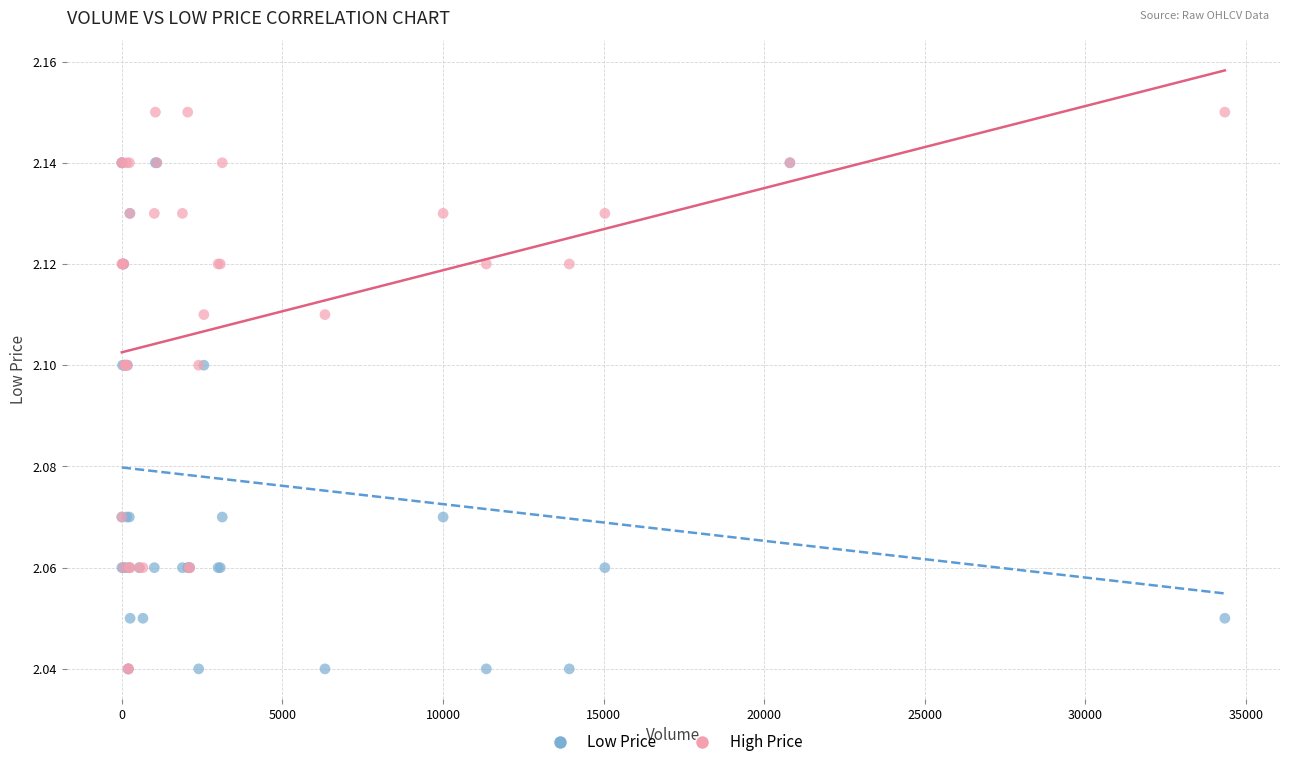

What are all the series names shown in the legend?

Low Price, High Price